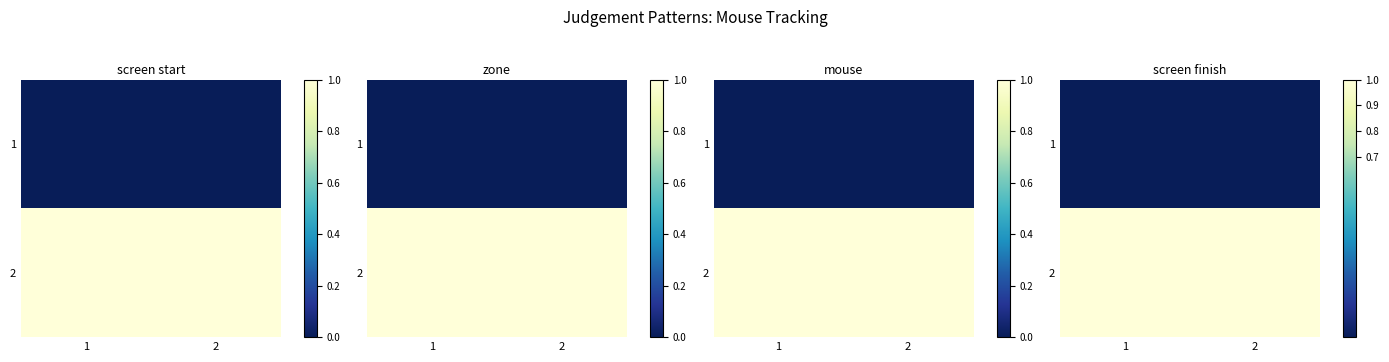

What is the spread (max minus min) of values at 2?

1